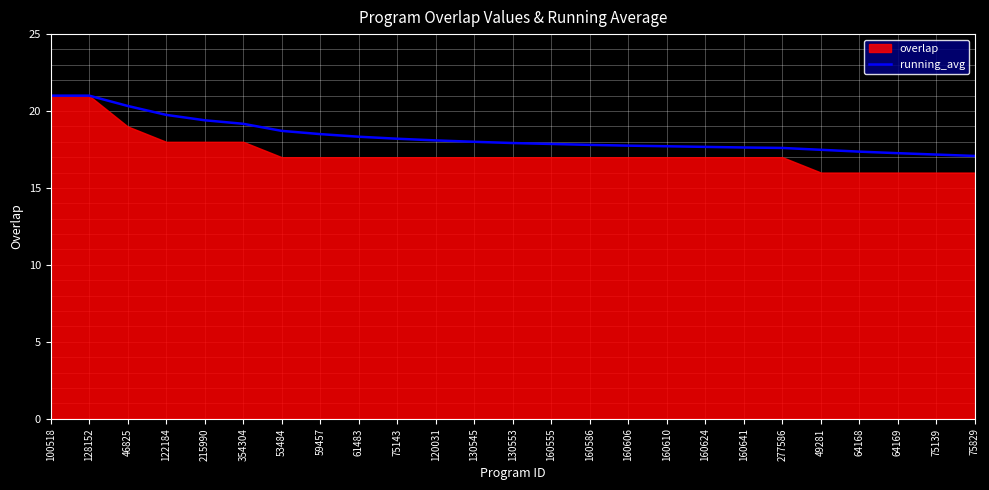

True or false: running_avg has a value of 4.7 at 49281.

False